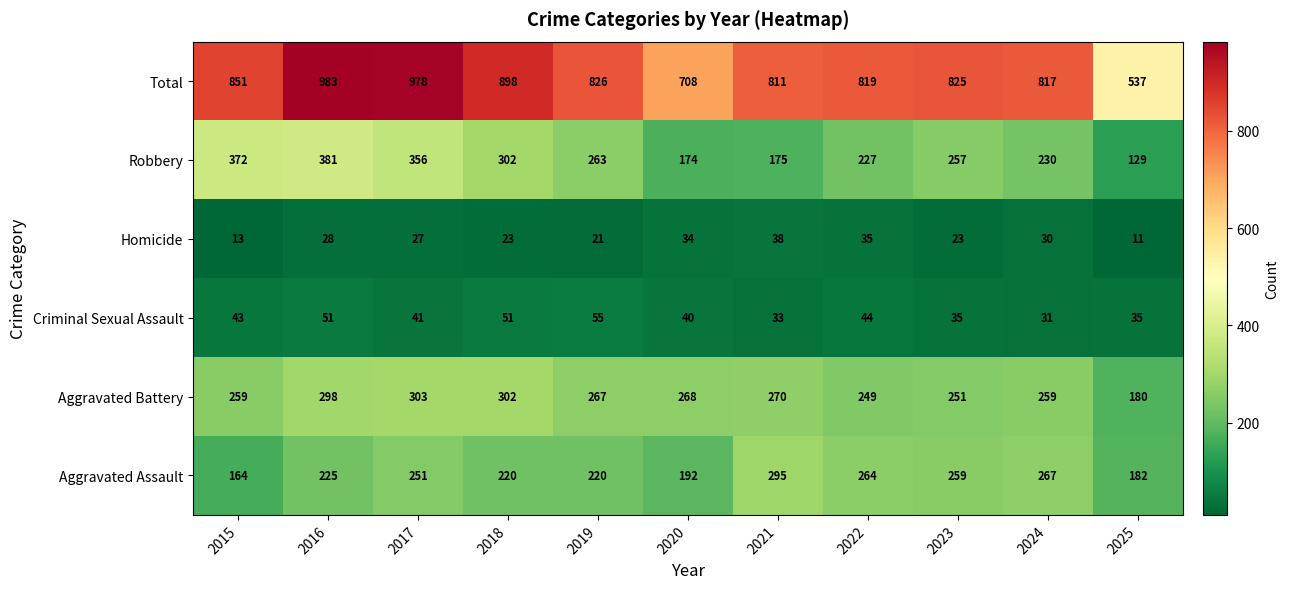

Read the Aggravated Battery value at 2025.

180